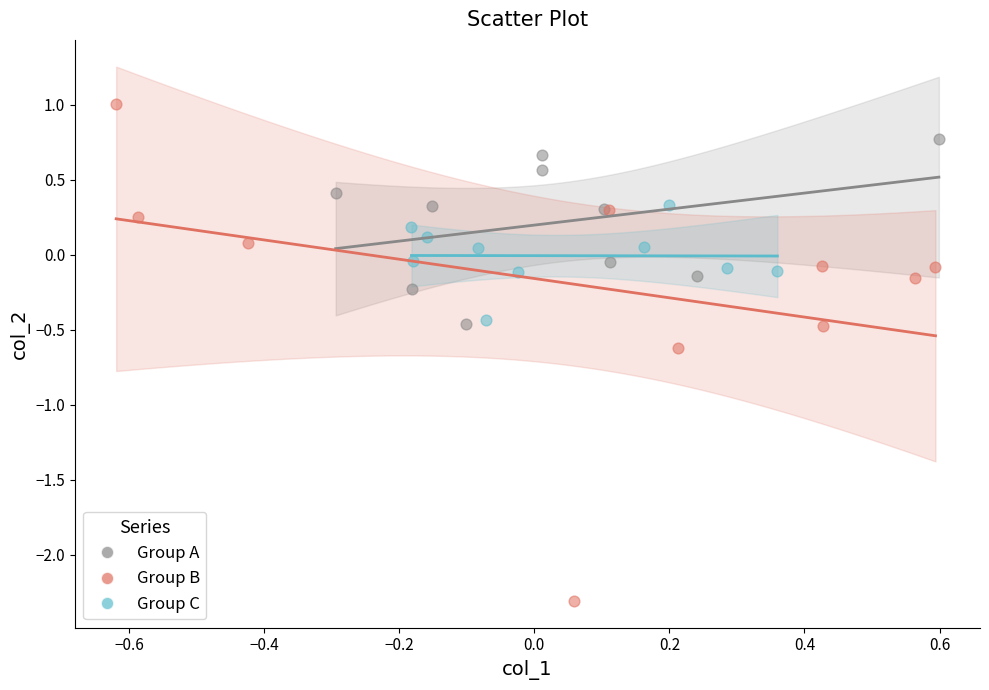

Which series has the widest spread of Y values?

Group B